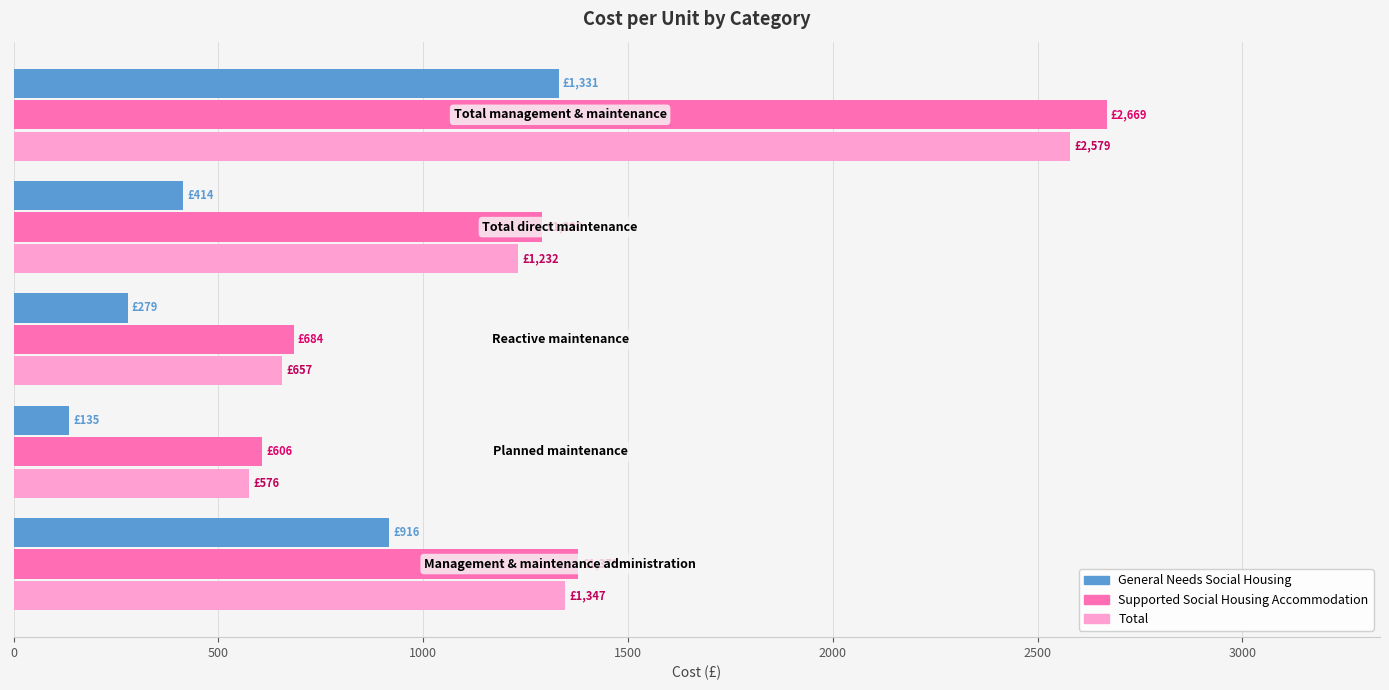

What is the minimum value shown in the chart?

135.5